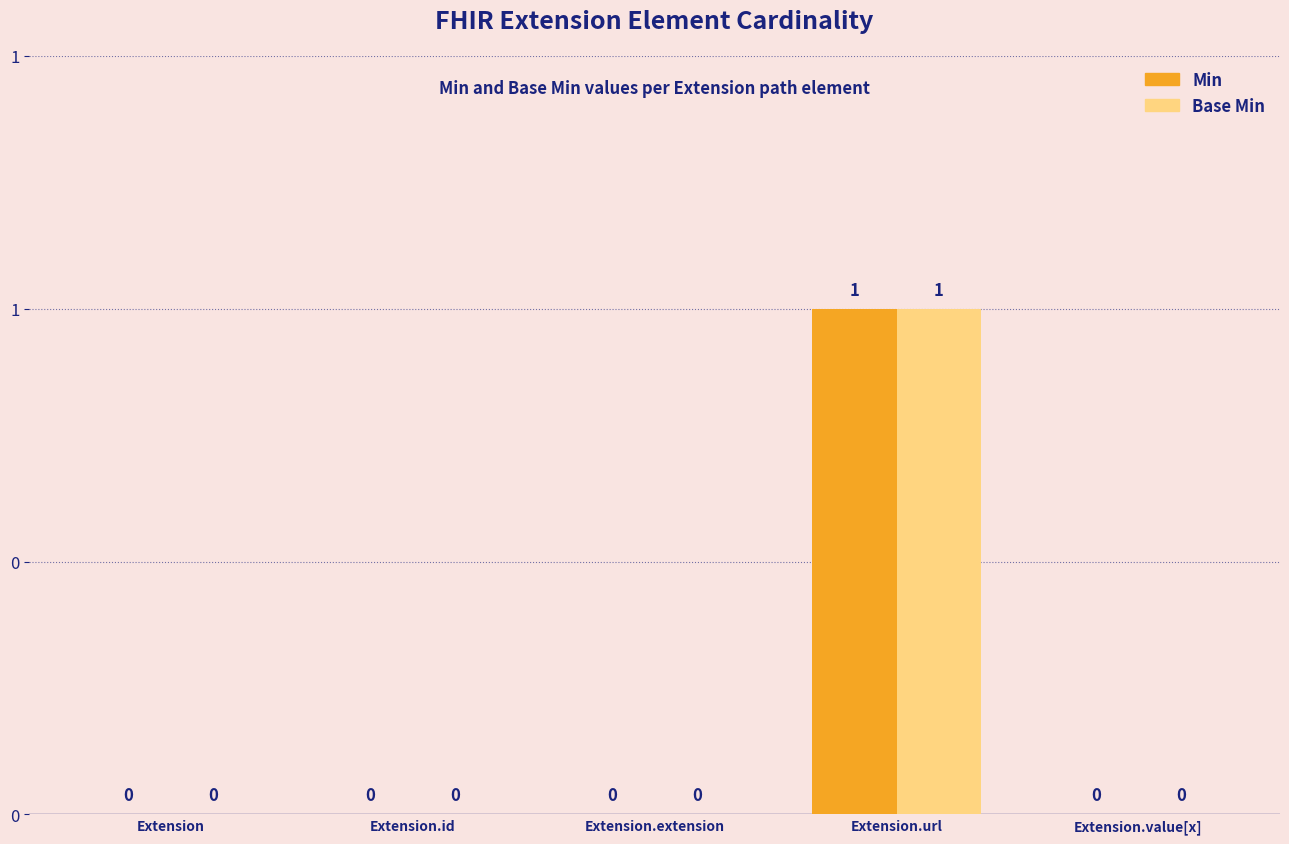

How many Min values are between 0 and 1?

5